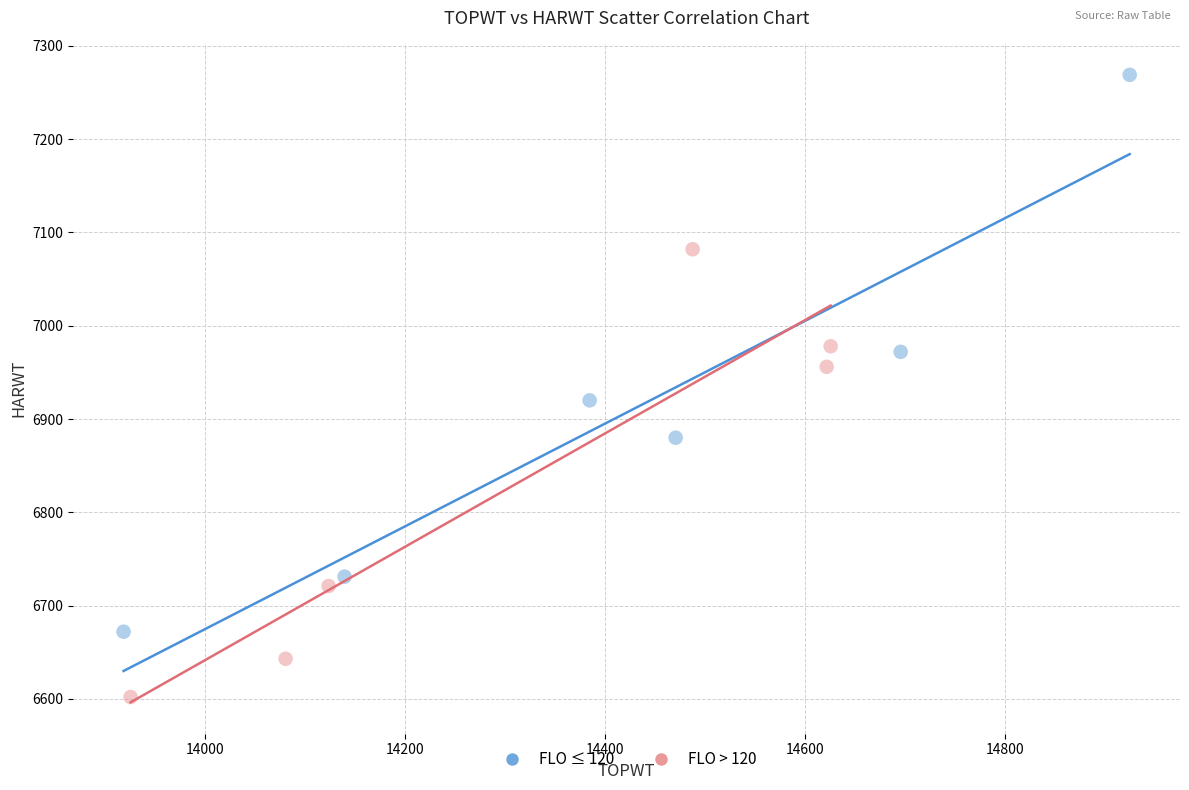

Which series contains the highest Y value?

FLO ≤ 120